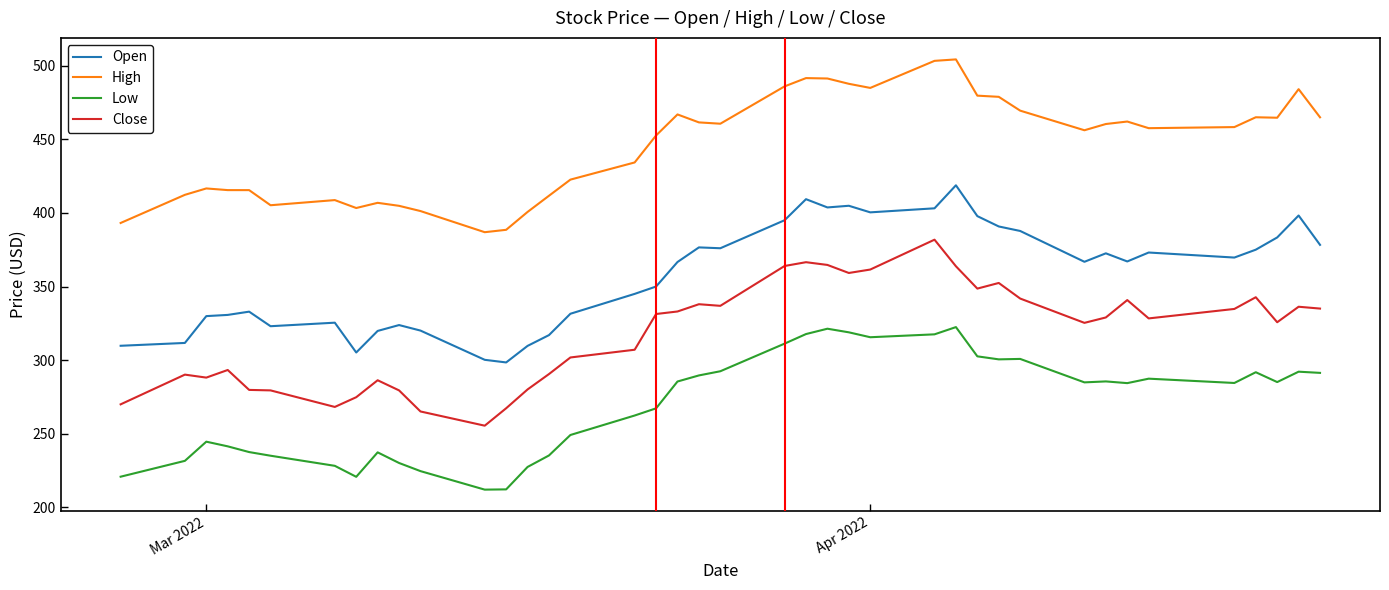

What is the difference between the maximum and minimum values in the Open series?

120.3